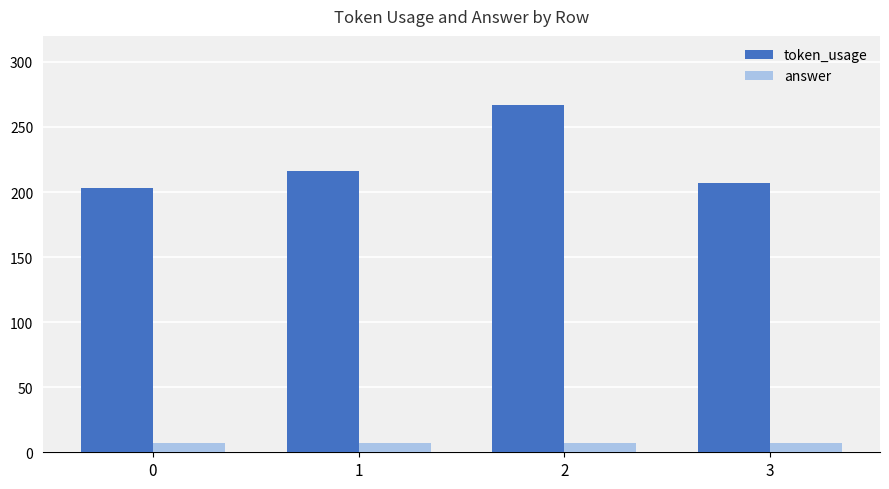

How many distinct data groups are displayed?

2